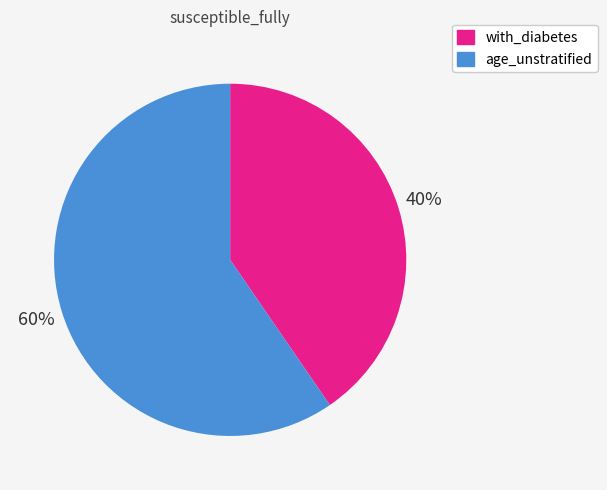

How many slices are in this pie chart?

2